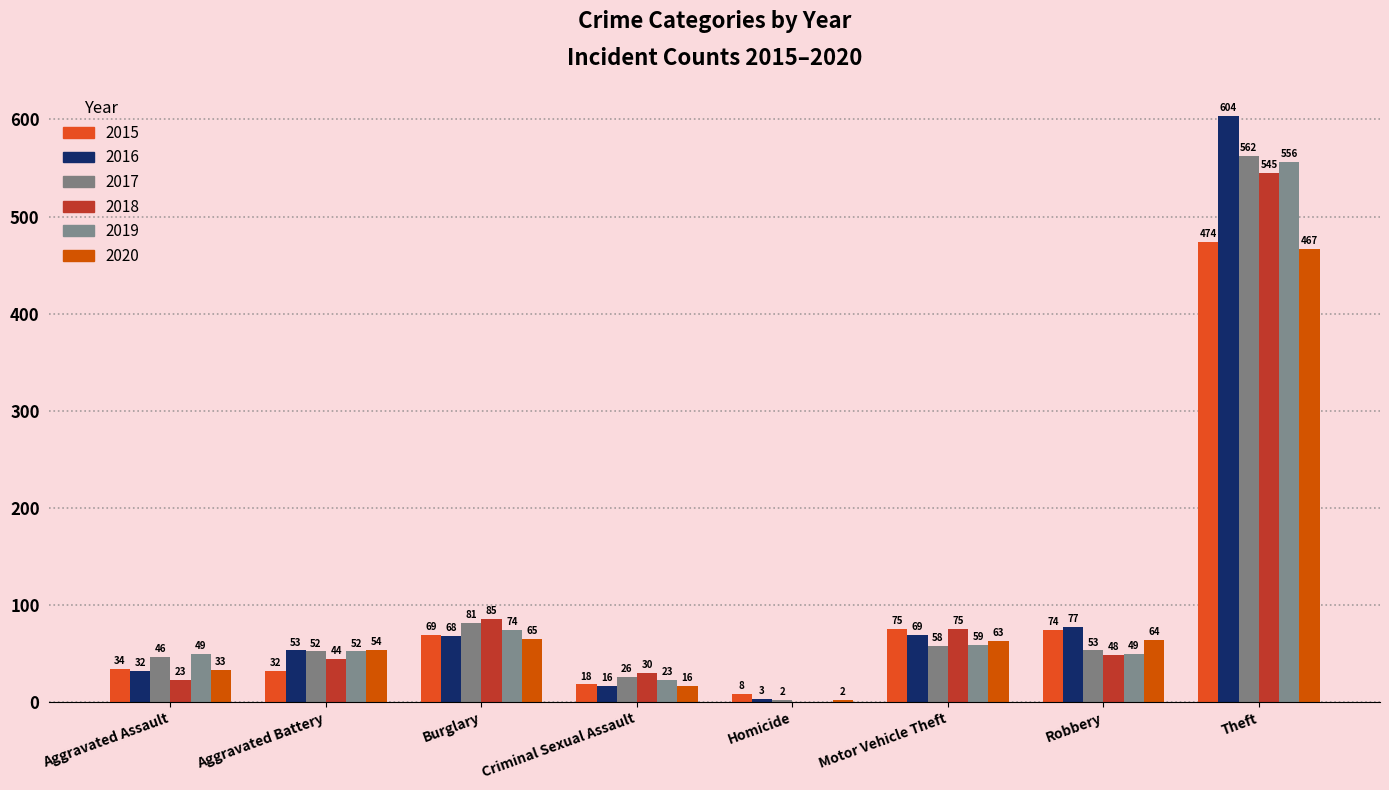

At which label does 2018 reach its peak?

Theft